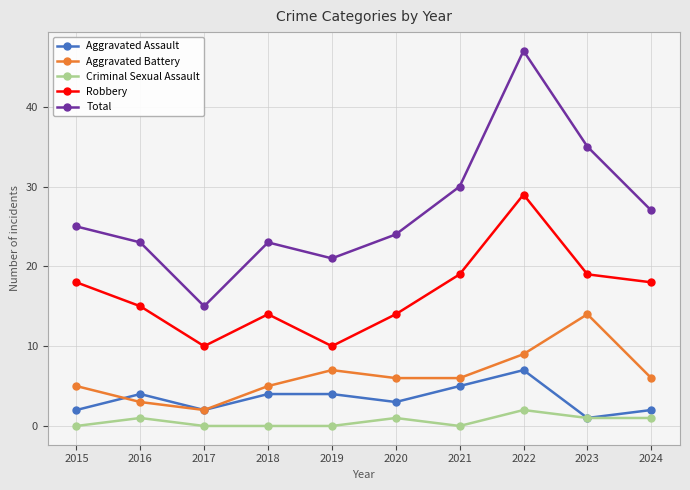

The Robbery series shows 22 at 2020. True or false?

False